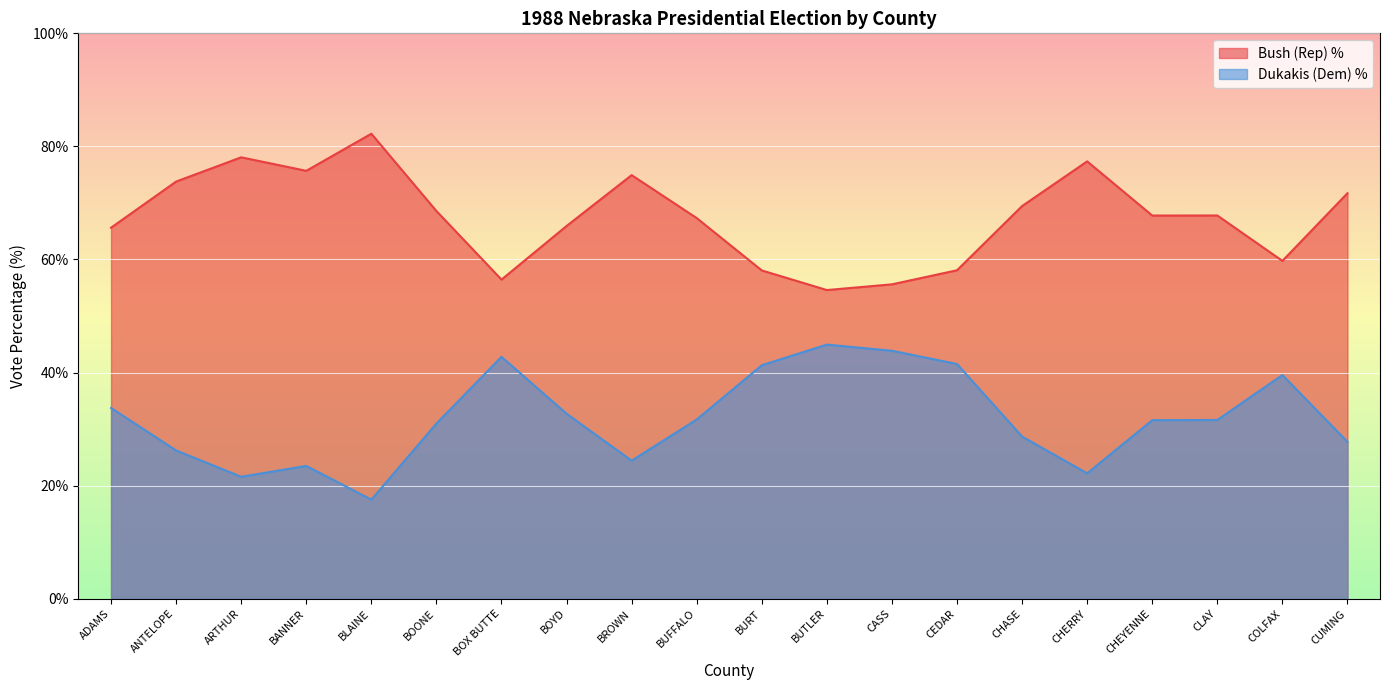

What position from the left is ADAMS?

1